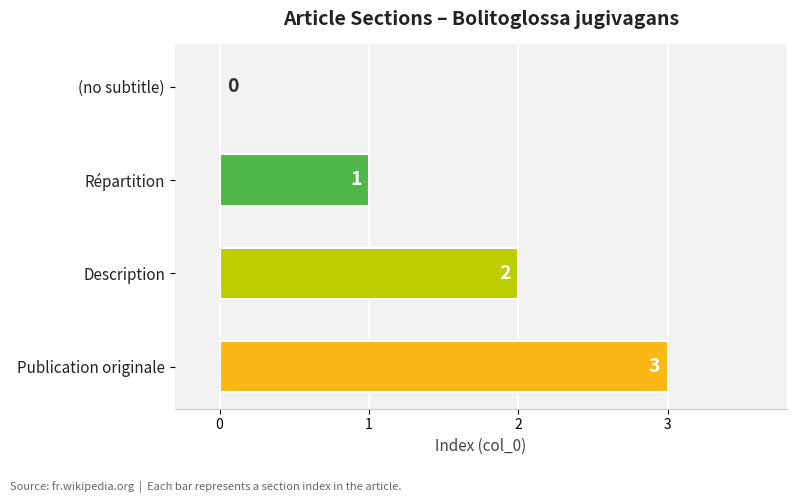

What is the change in value from (no subtitle) to Description?

+2